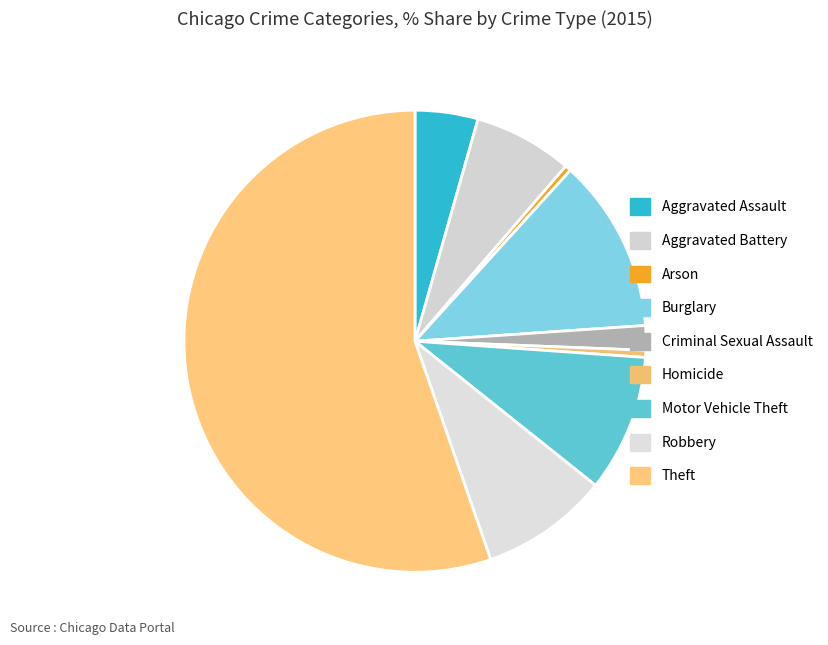

Count the number of slices in the pie.

9